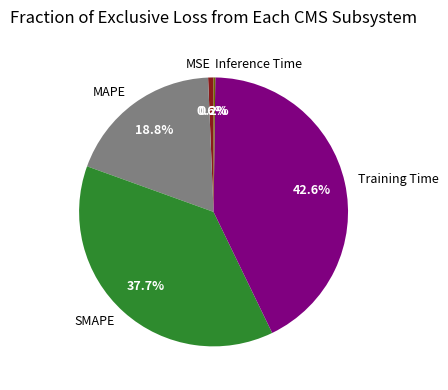

To the nearest percent, what is the average slice percentage?

20%